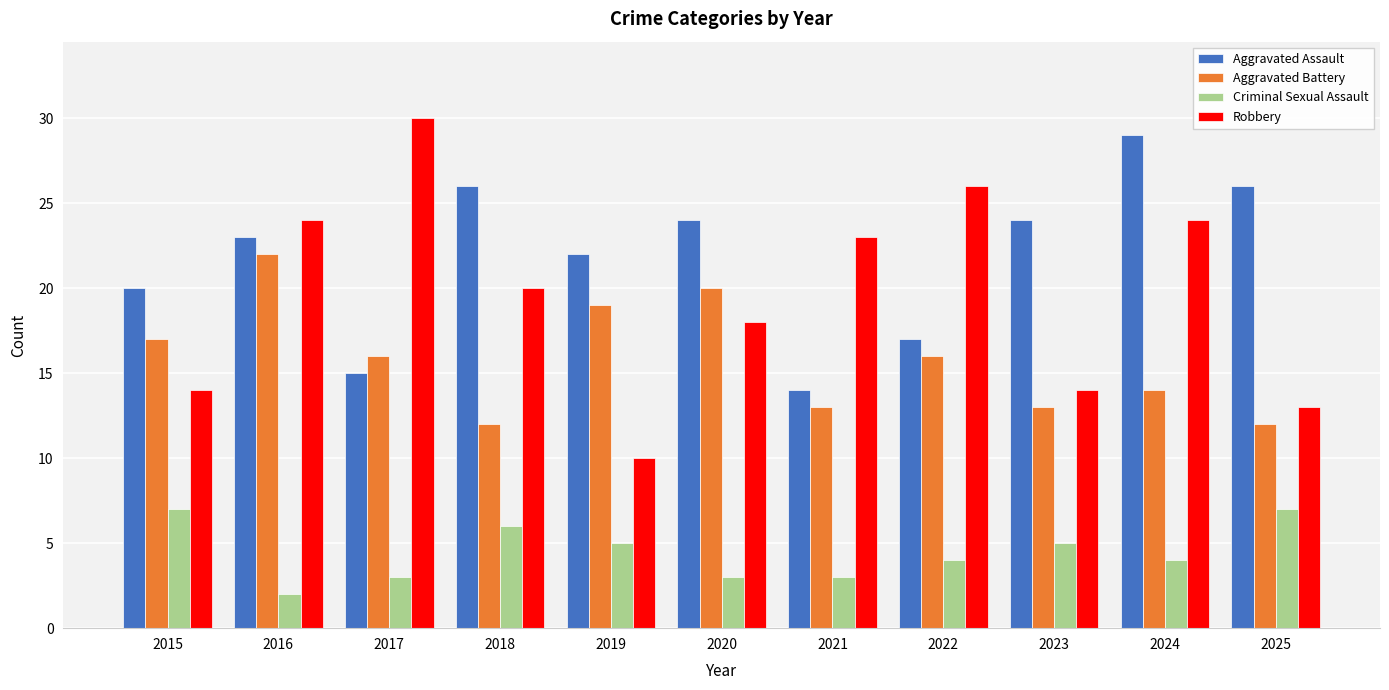

What is the minimum value shown in the chart?

2